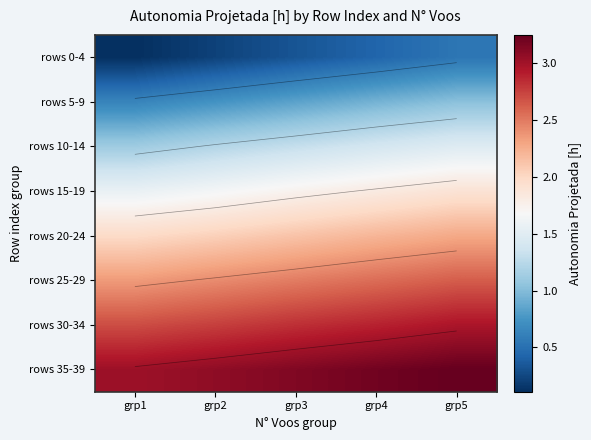

At which category is the sum across all series the highest?

grp5